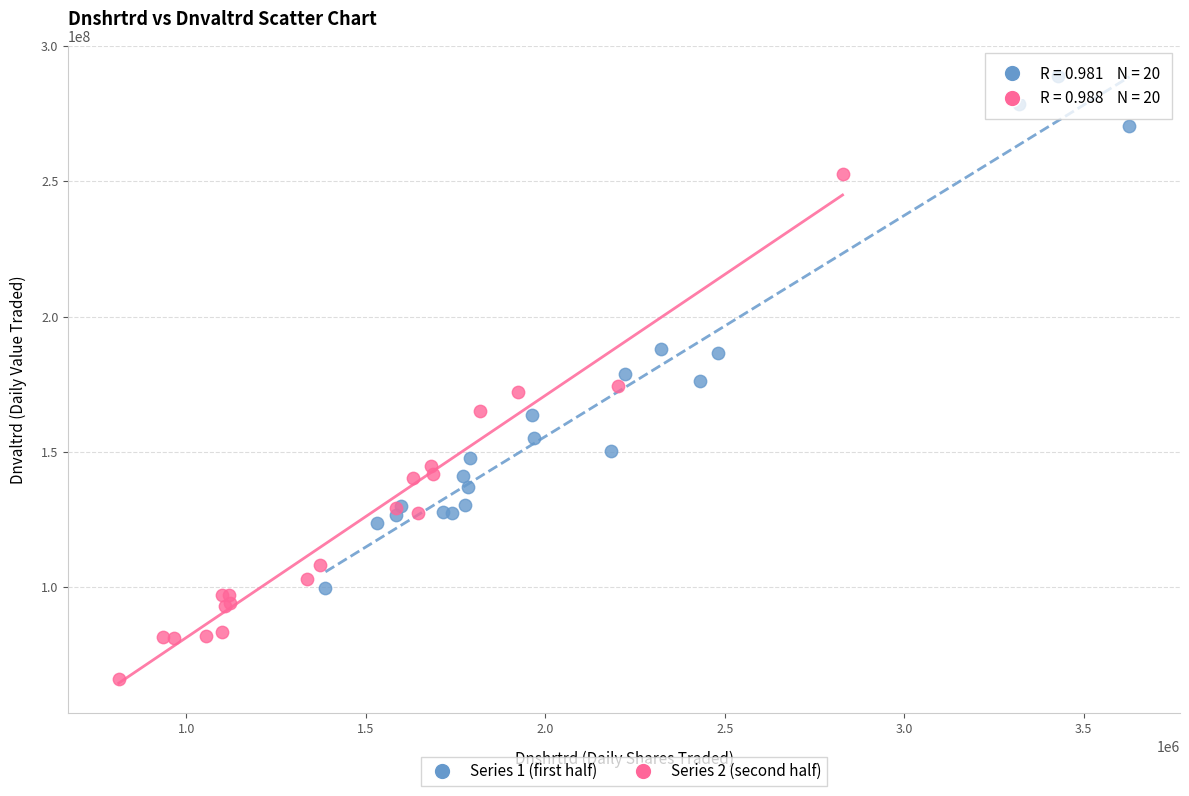

What are all the series names shown in the legend?

Series 1 (first half), Series 2 (second half)